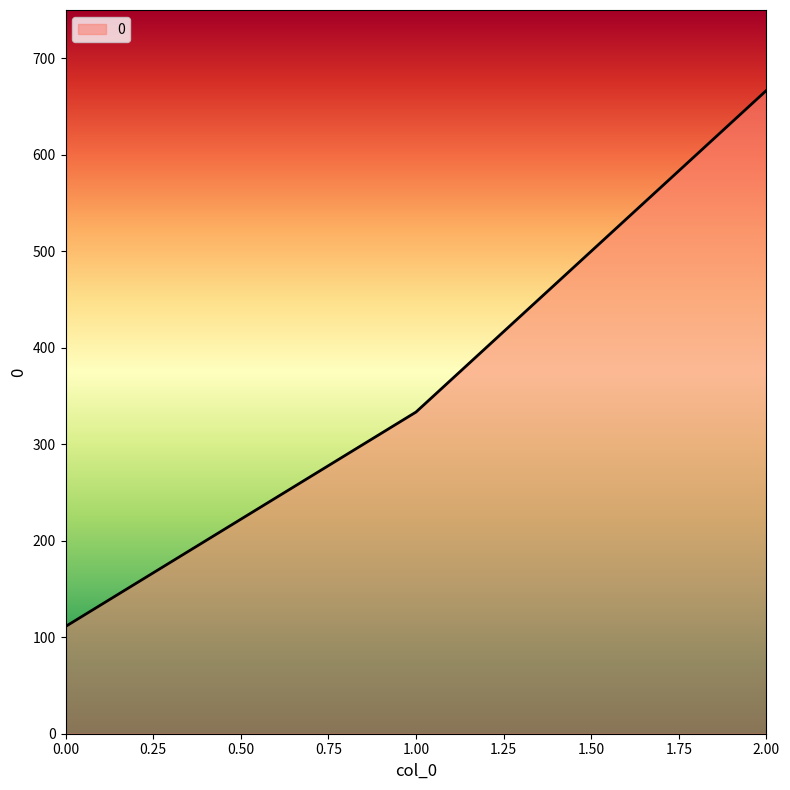

What is the sum of all values?

1111.1